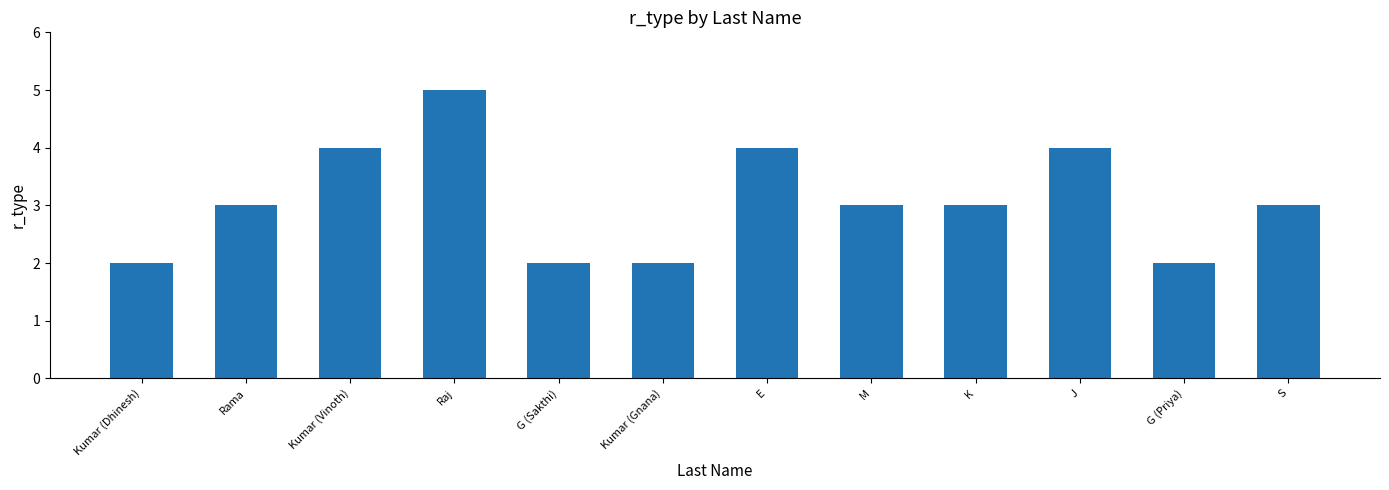

Between Raj and Rama, which is larger?

Raj